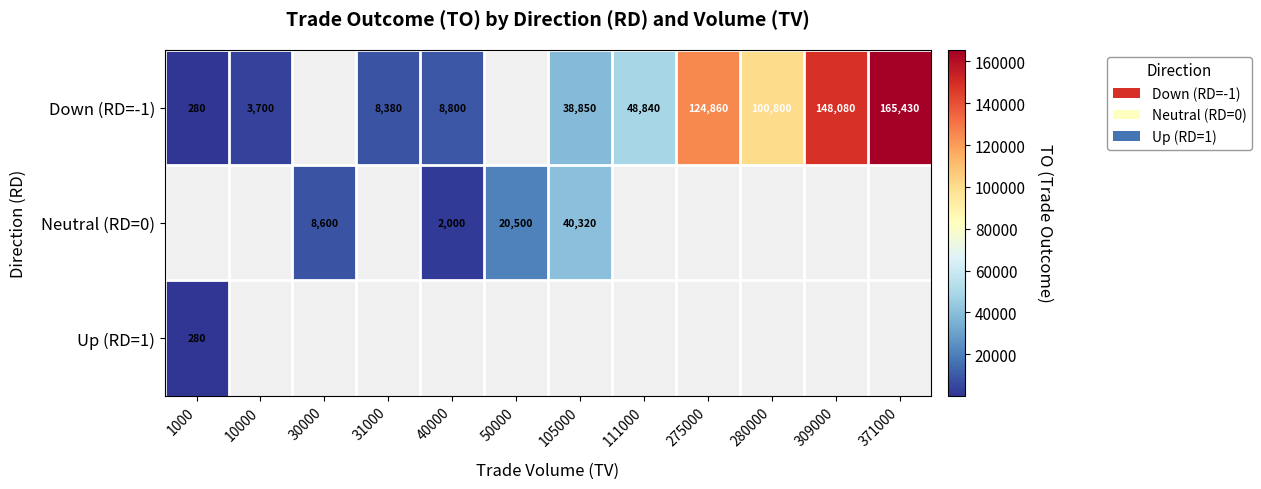

Which label corresponds to the largest value in the chart?

371000